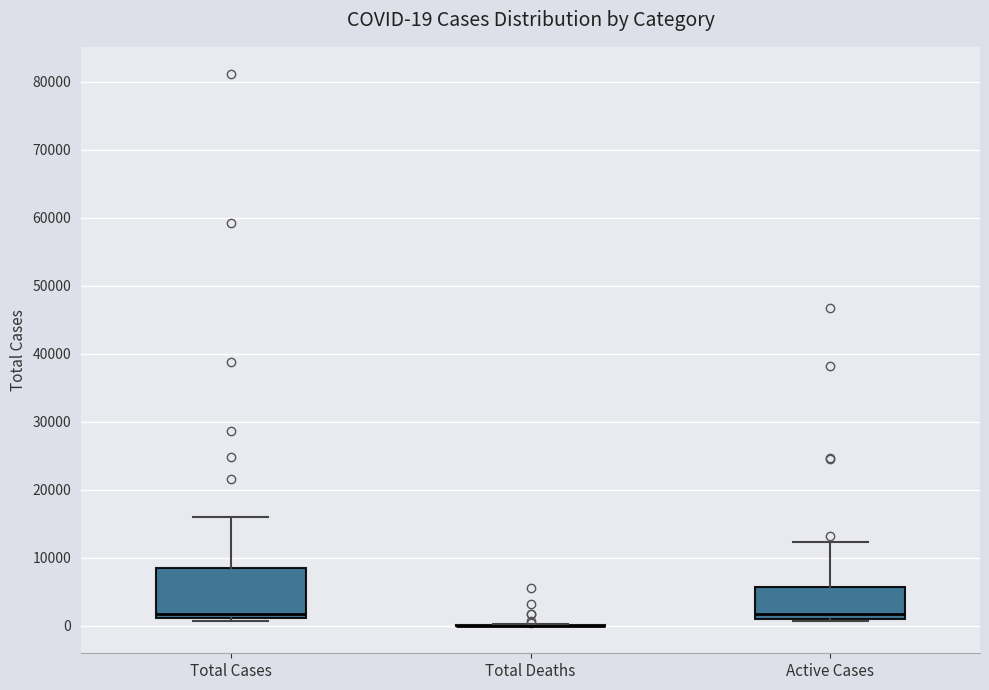

Which box is the tallest, from its lower edge to its upper edge?

Total Cases